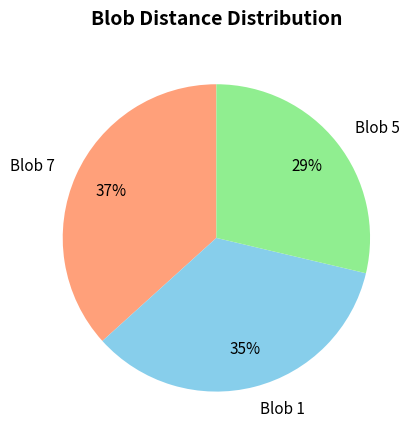

Which slice is the largest?

Blob 7